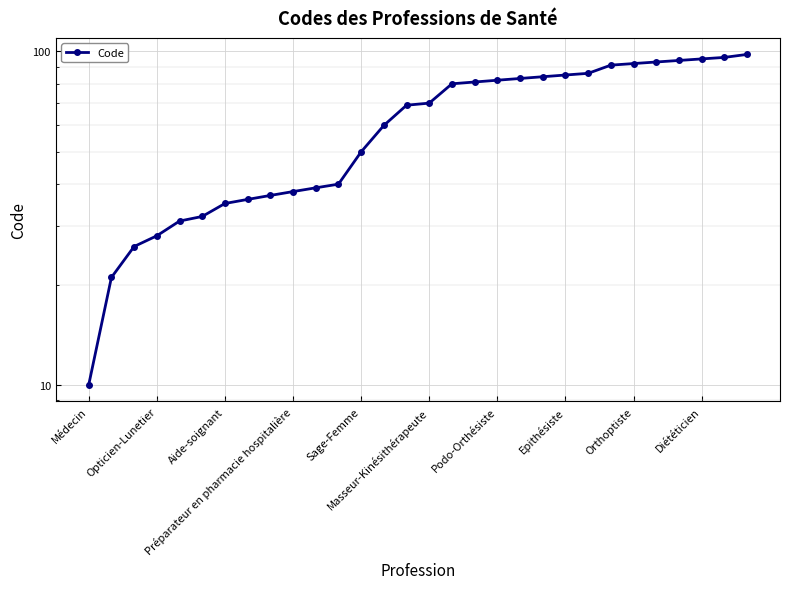

What is the value of the 3rd point from the left?

26